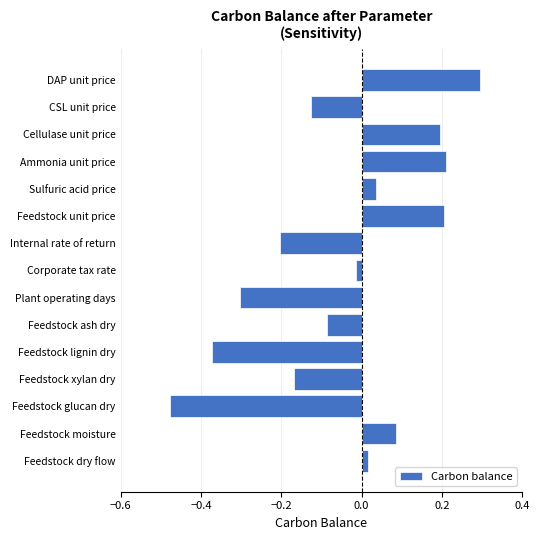

What is the difference between the maximum and second lowest values?

0.7